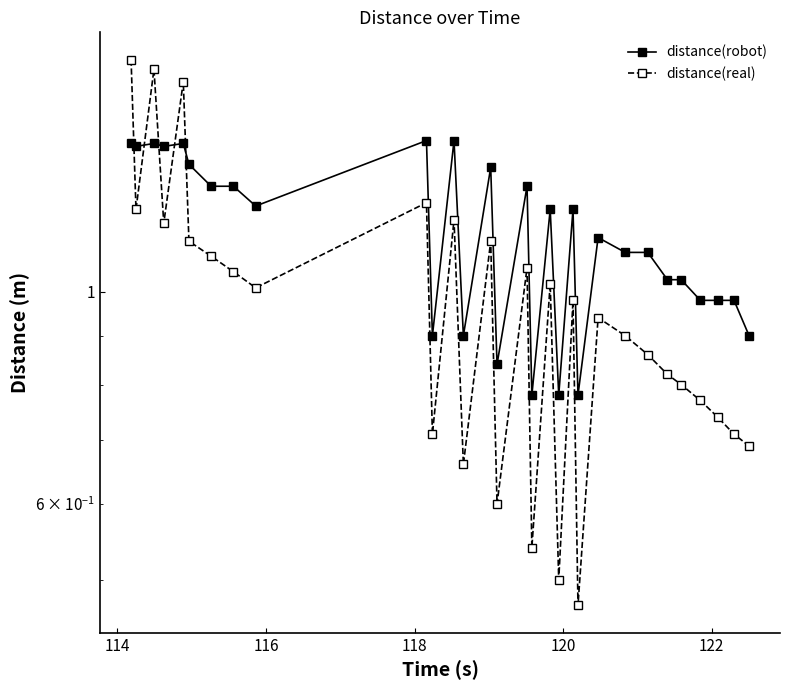

True or false: distance(real) and distance(robot) cross at least once.

True